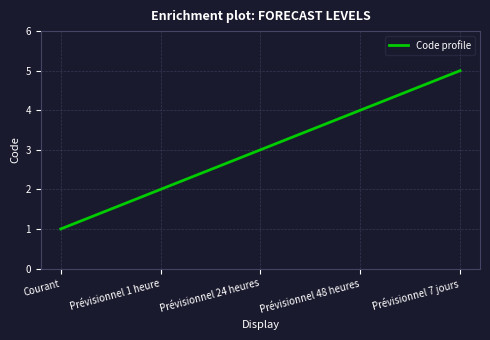

Which has a higher value, Prévisionnel 24 heures or Prévisionnel 1 heure?

Prévisionnel 24 heures